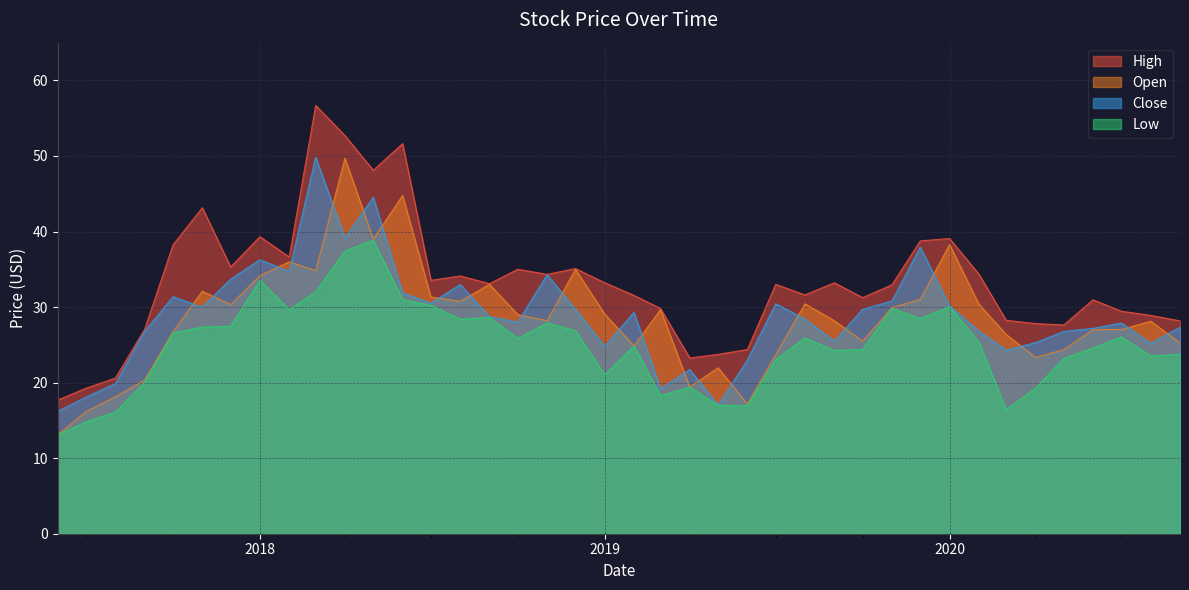

What is the minimum value shown in the chart?

13.1